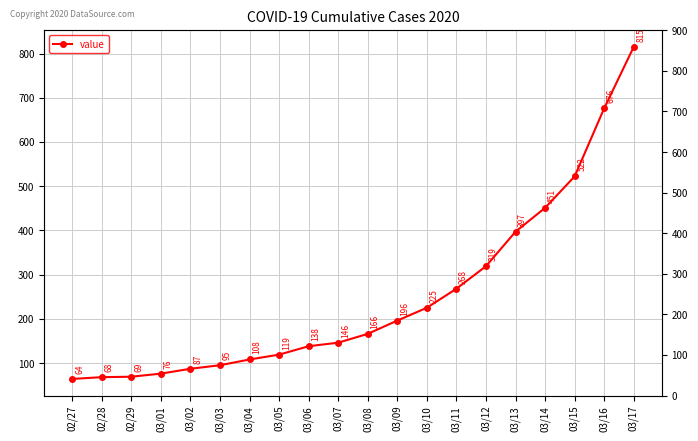

What is the change in value from 03/02 to 03/07?

+59